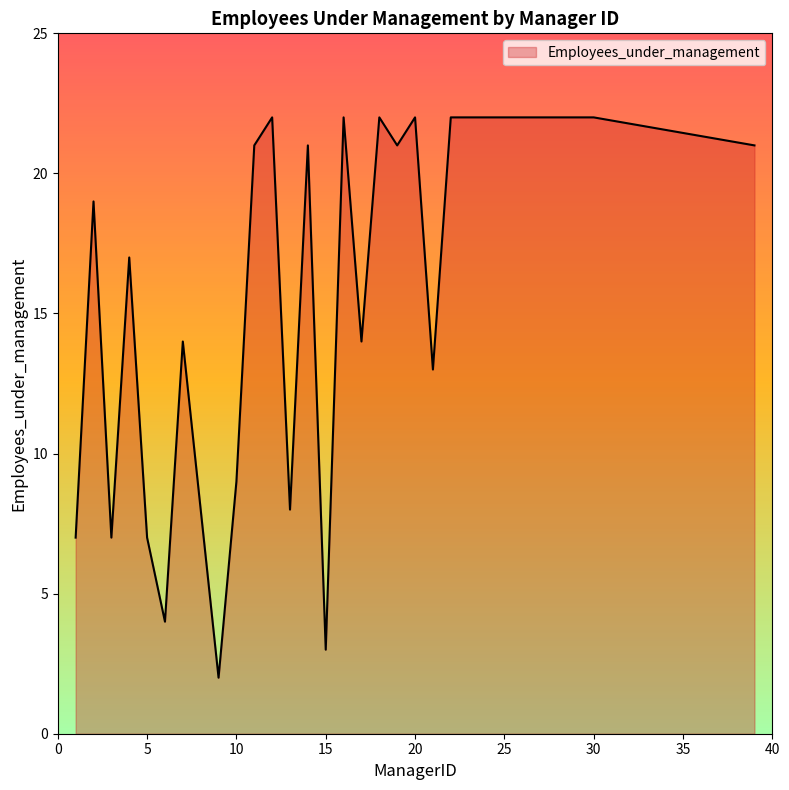

What is the greatest value displayed?

22